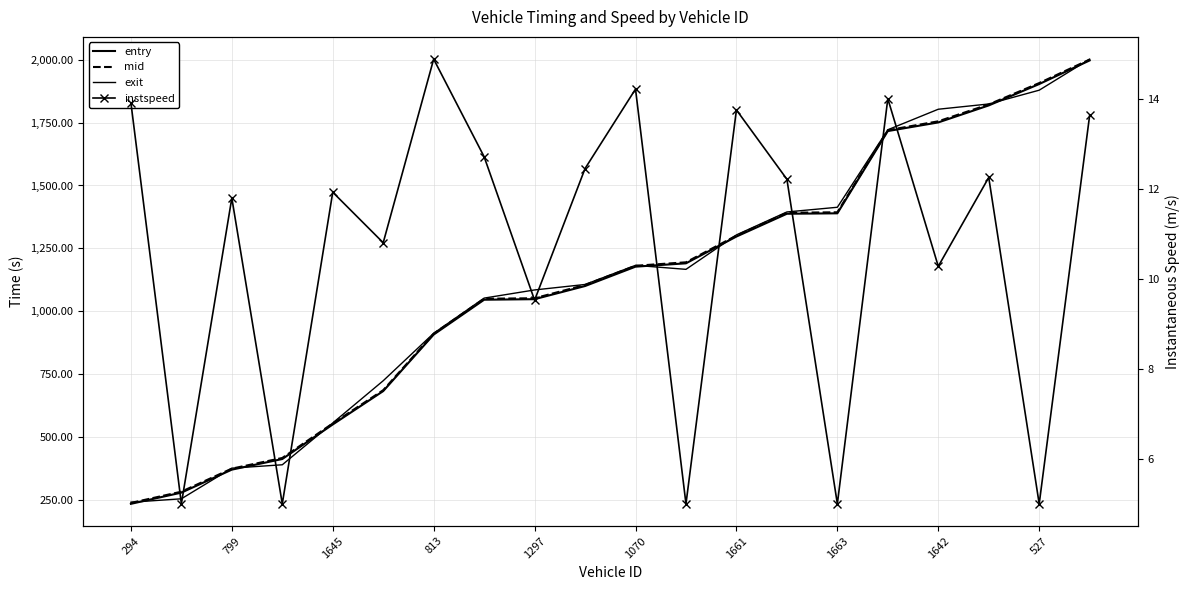

At how many categories does at least one series exceed 1842?

2